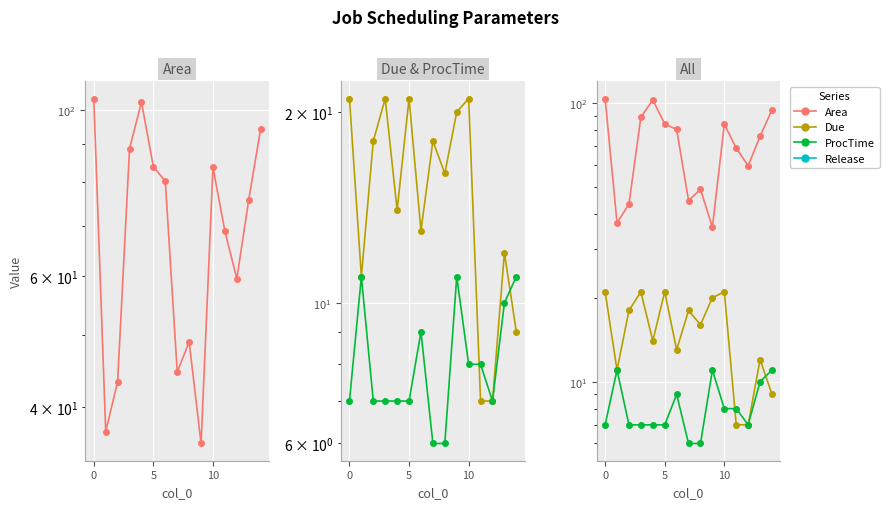

What is the total value across all series at 13?

97.9